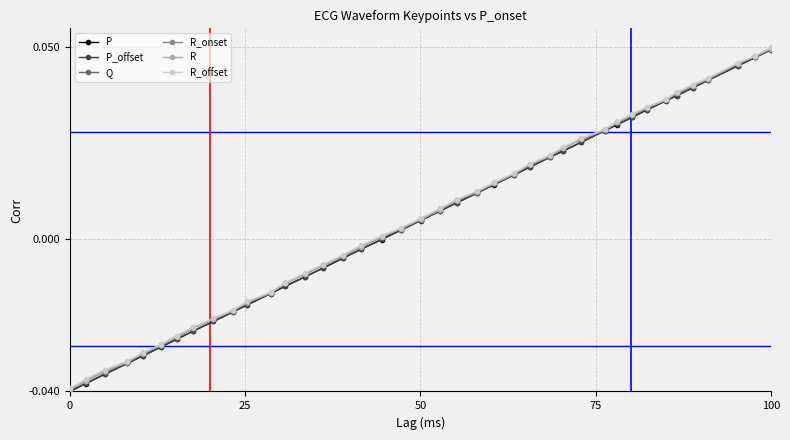

Does the chart have visible grid lines?

Yes